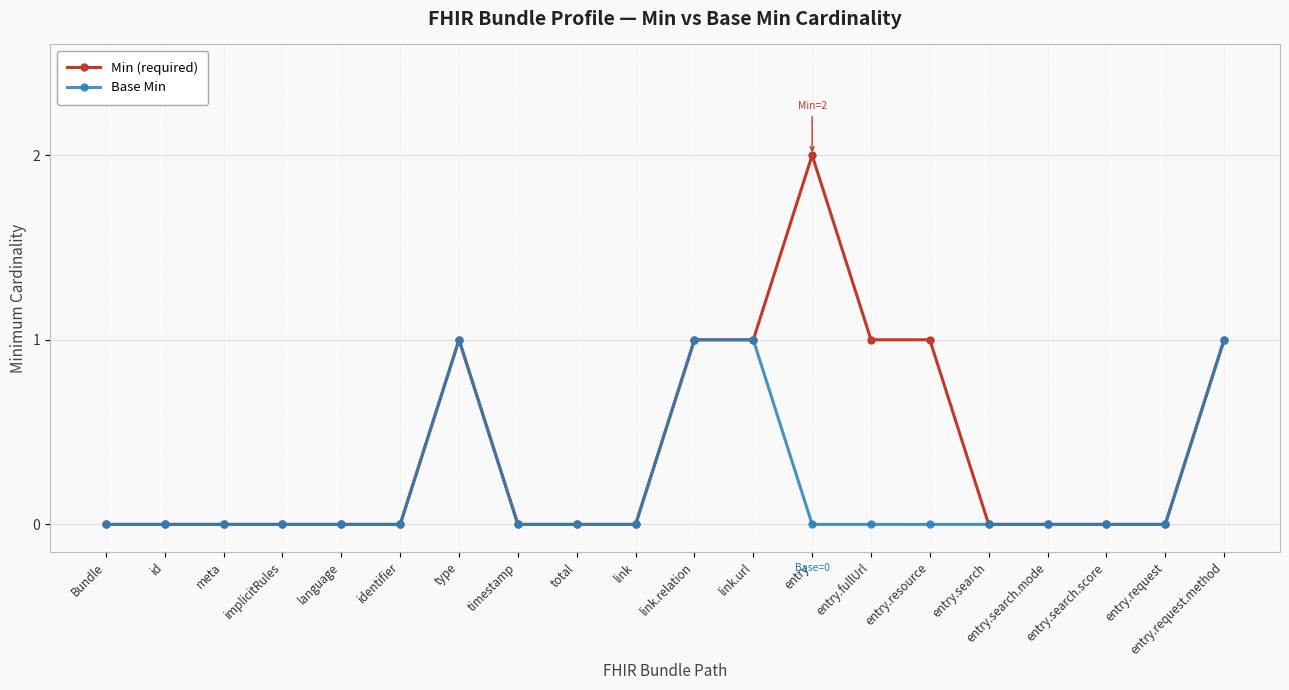

Is it true that Base Min equals 0 at meta?

True